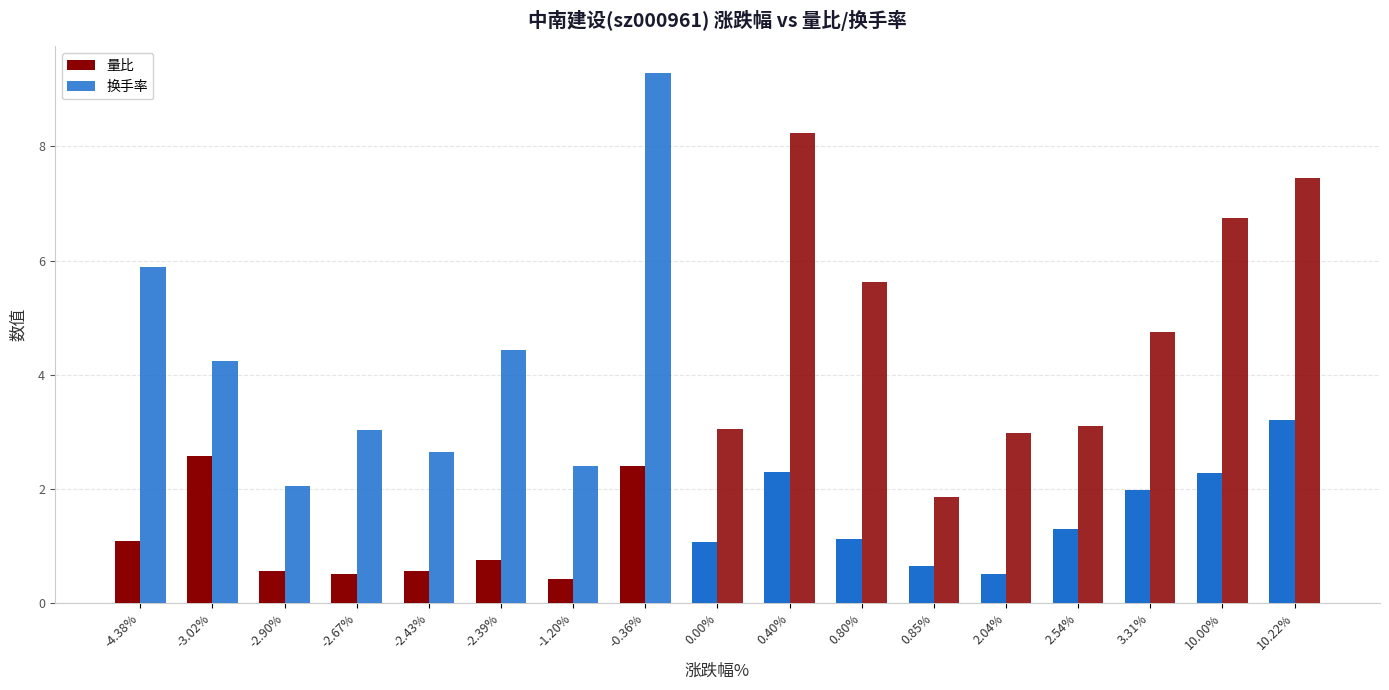

How many series are shown in this chart?

2